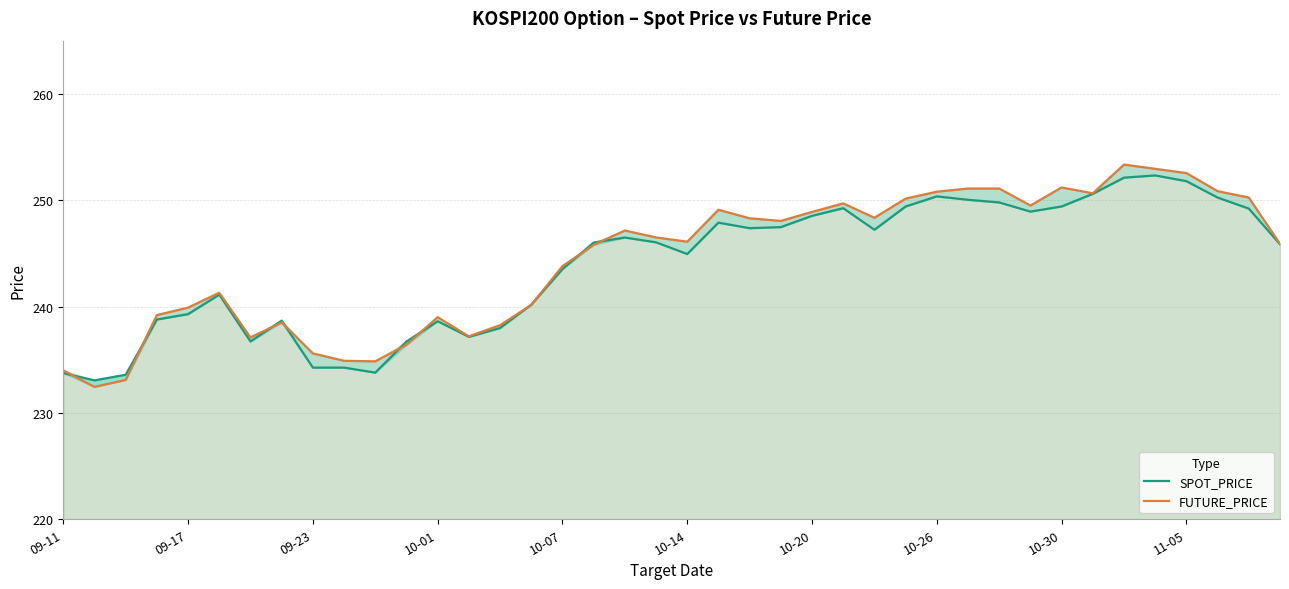

What are all the series names shown in the legend?

SPOT_PRICE, FUTURE_PRICE